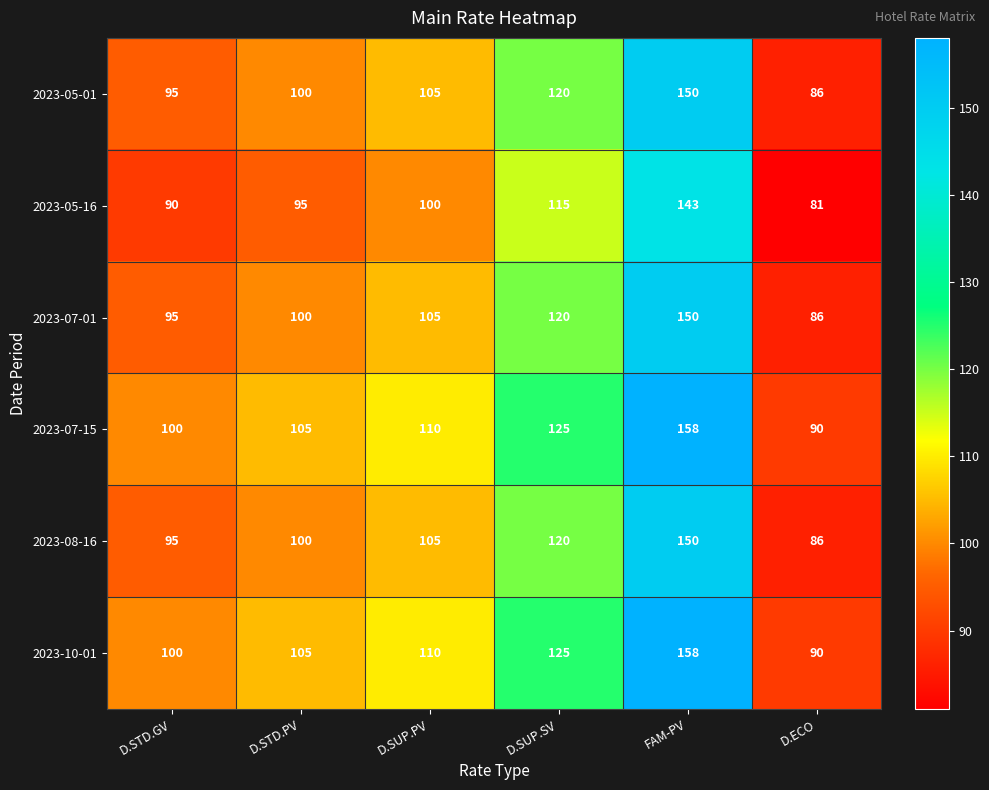

What is the average value of the 2023-07-01 series?

109